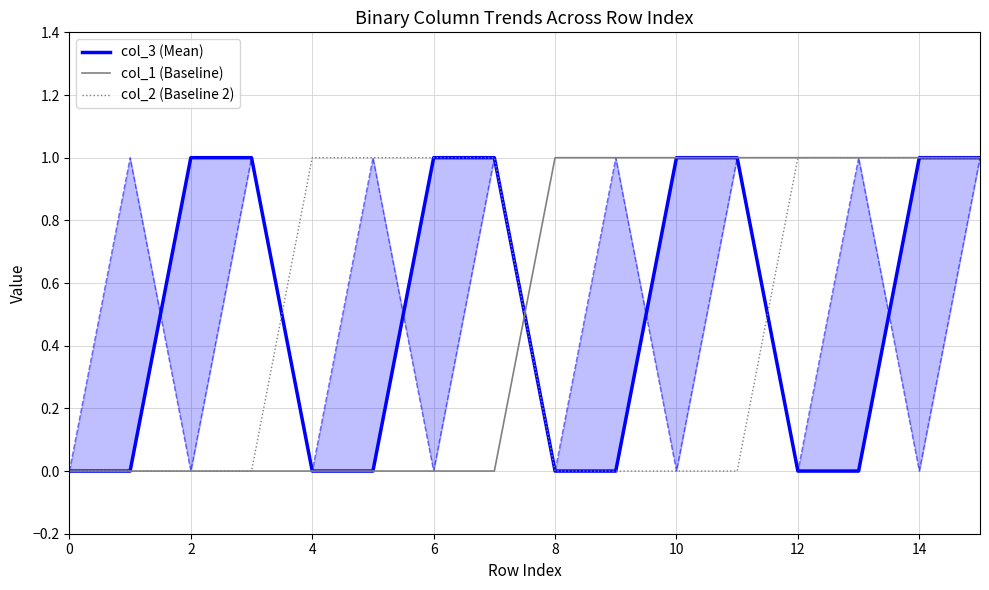

True or false: col_3 (Mean) has more than 2 interior local peaks.

False